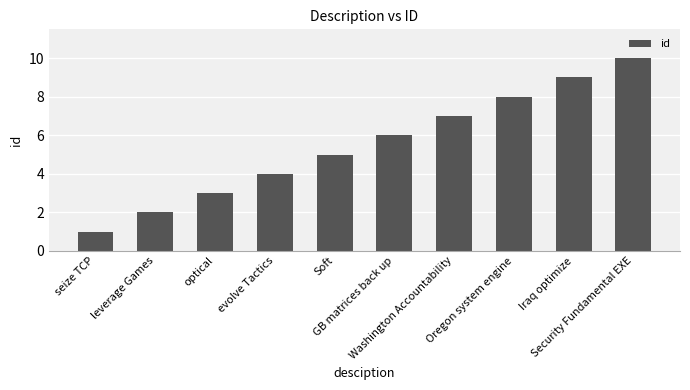

Are the bars horizontal?

No